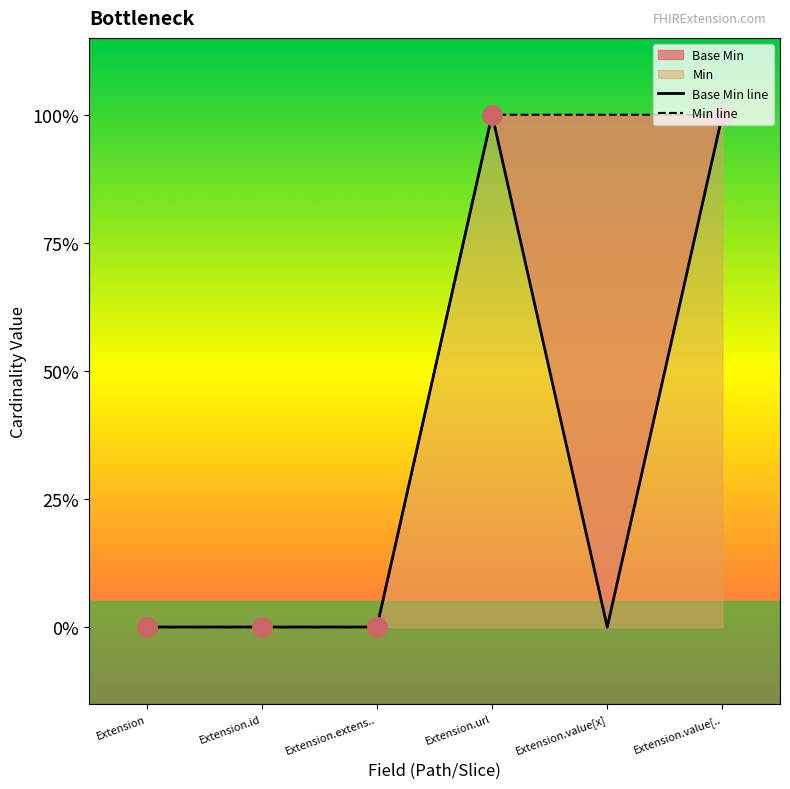

List the labels in order of Min line value, smallest first.

Extension, Extension.id, Extension.extens.., Extension.url, Extension.value[x], Extension.value[..